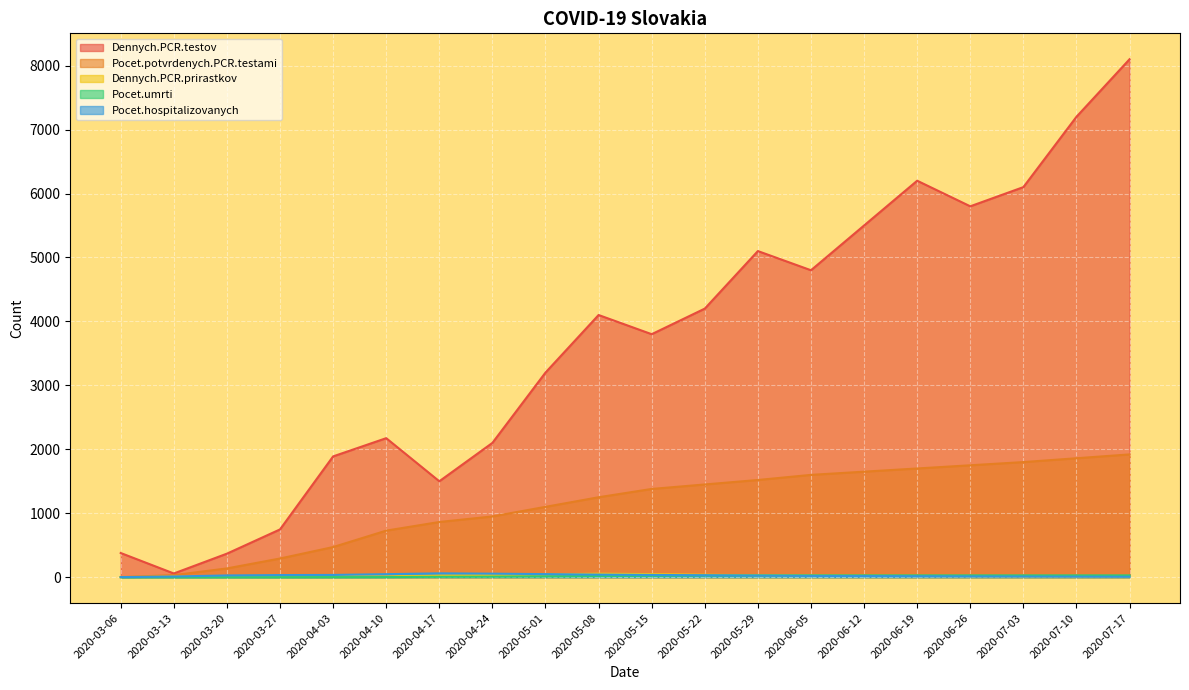

How many lines are shown in the chart?

5